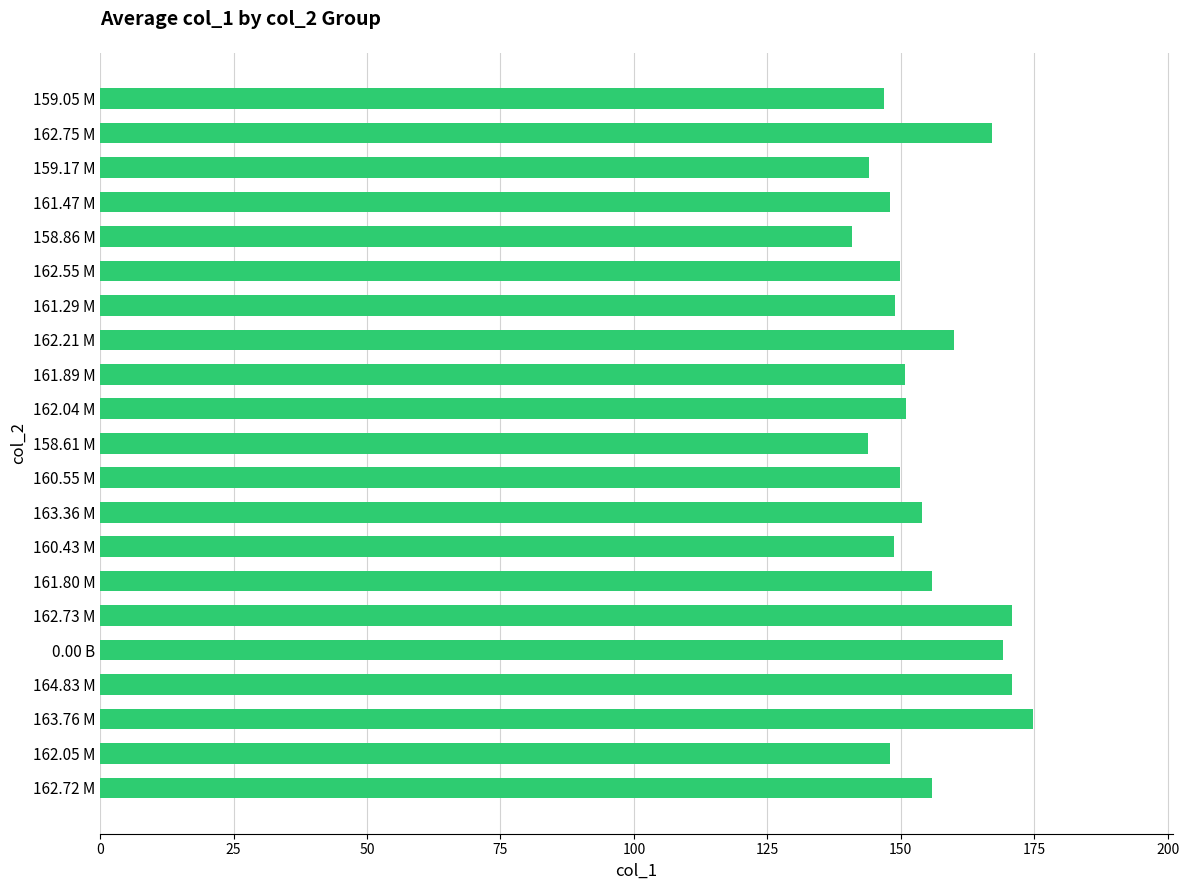

What is the minimum value shown in the chart?

140.8